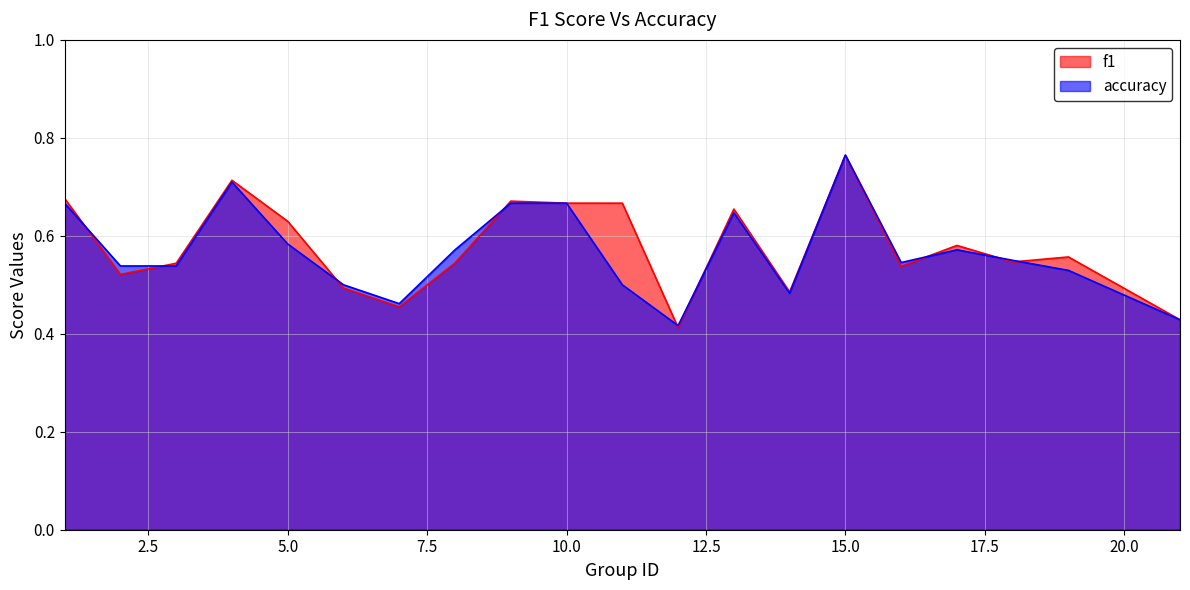

Which series has the largest range (max minus min)?

f1